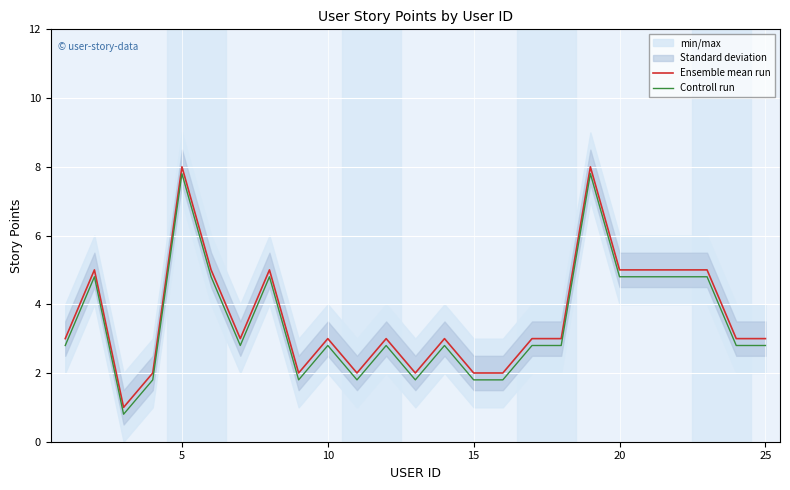

Is the value of Ensemble mean run at 10 greater than the value of Controll run at 12?

No